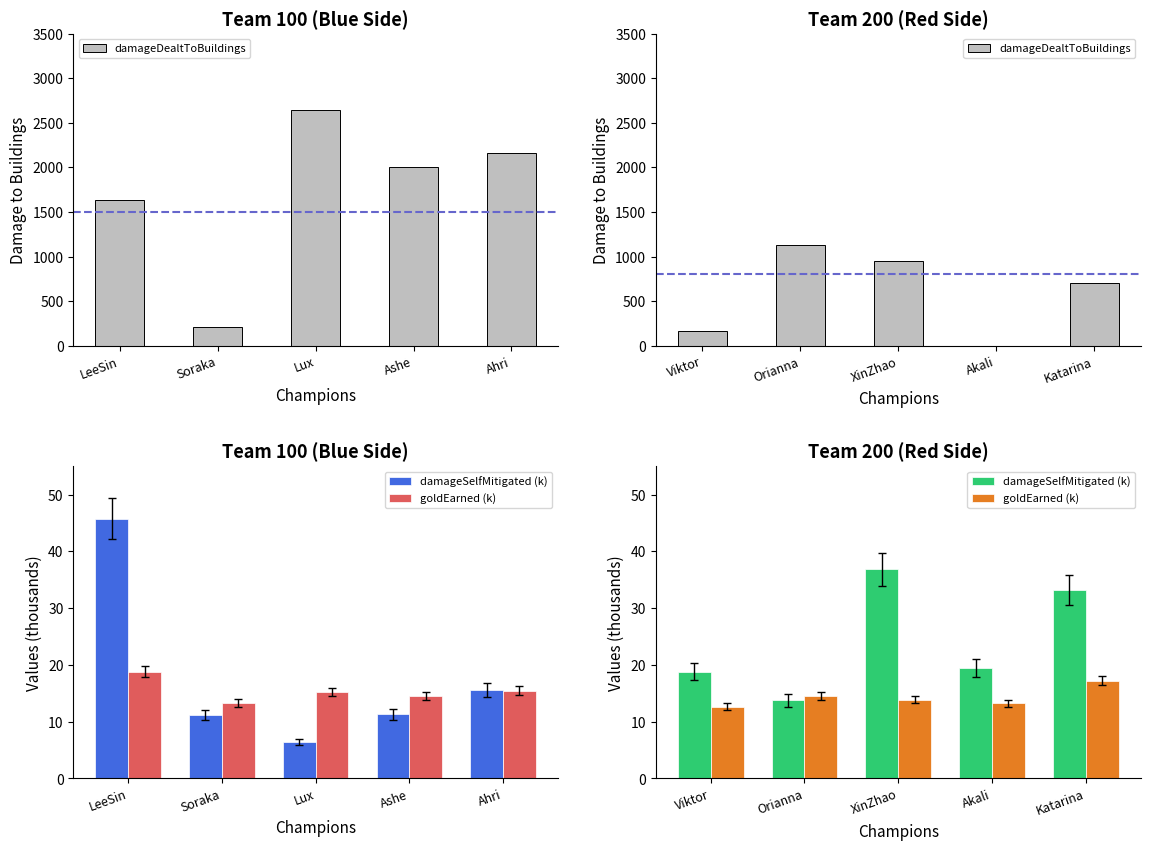

The damageSelfMitigated (k) series shows 4.1 at Orianna. True or false?

False